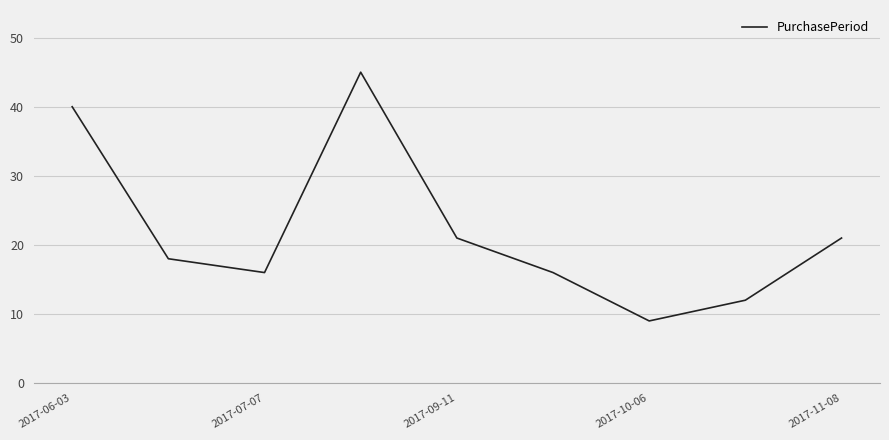

What is the greatest value displayed?

45